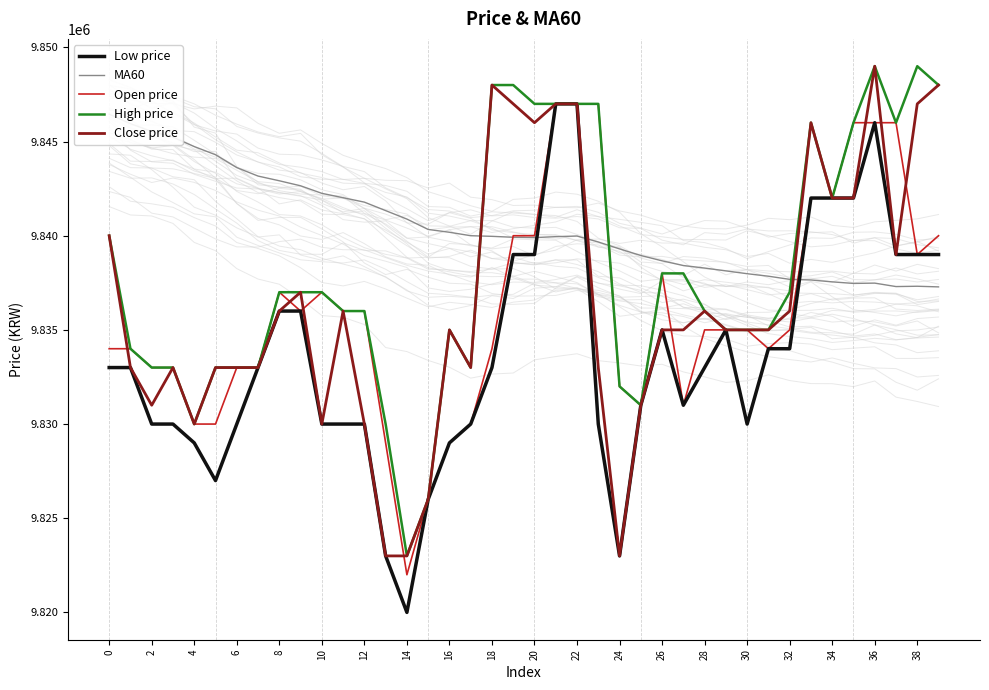

Which label corresponds to the largest value in the chart?

36